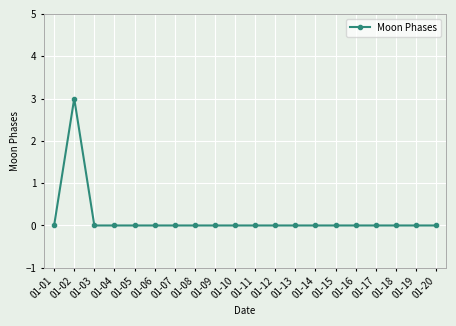

The value at 01-09 is 2. True or false?

False